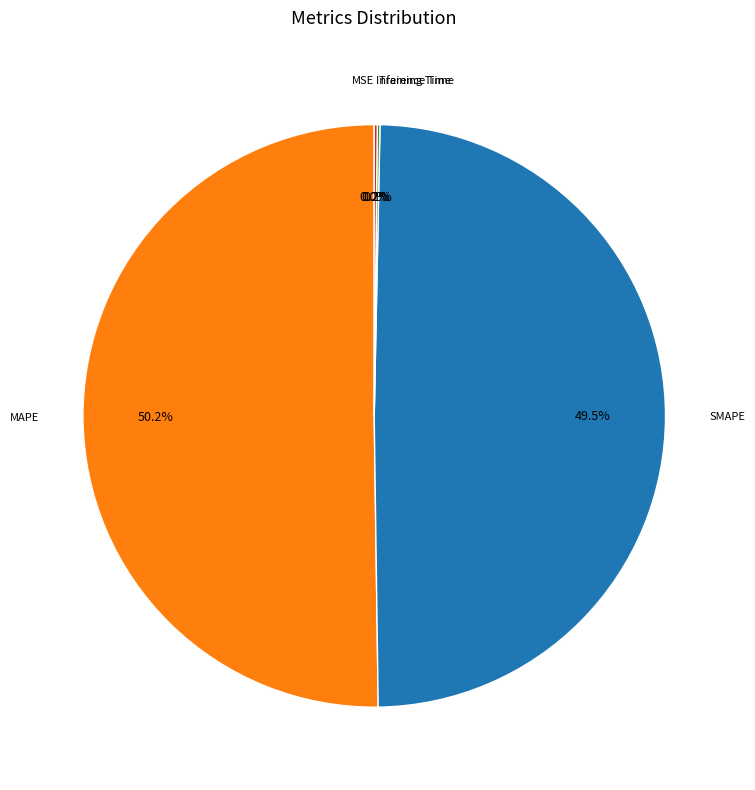

Does SMAPE represent more than half of the total?

No